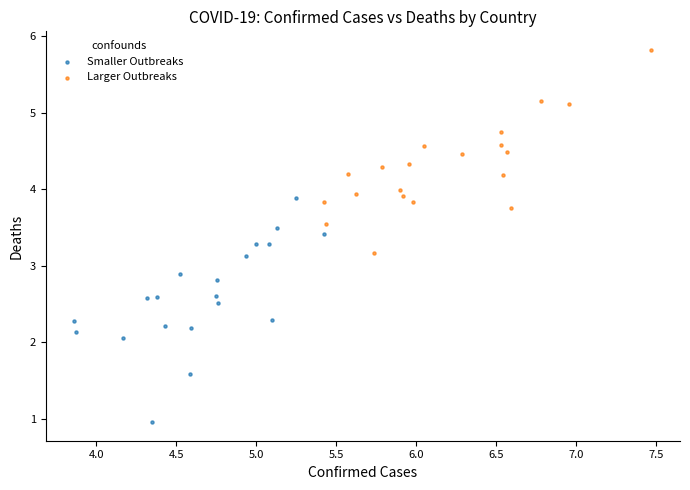

Which series contains the lowest Y value?

Smaller Outbreaks